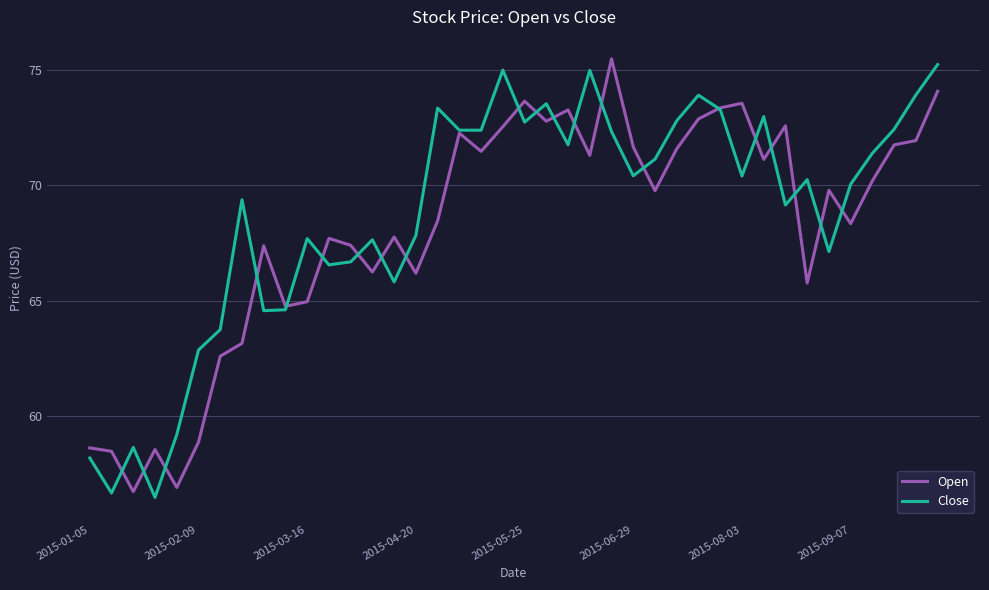

What is the minimum value for Close?

56.5